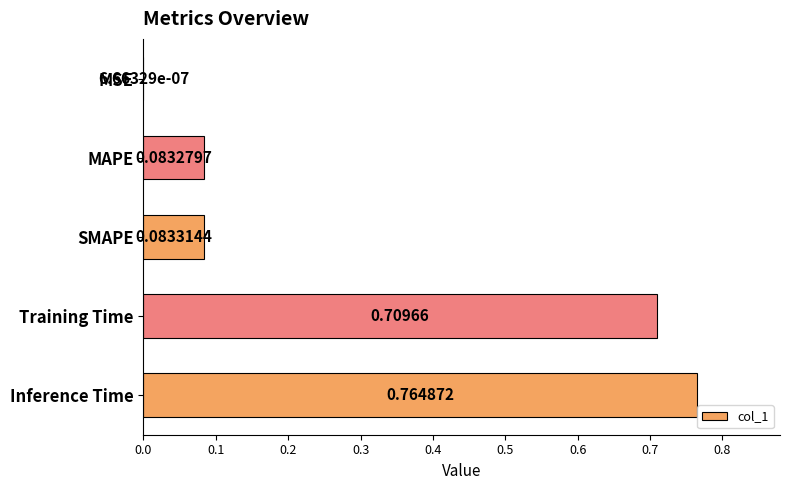

Which label corresponds to the largest value in the chart?

Inference Time